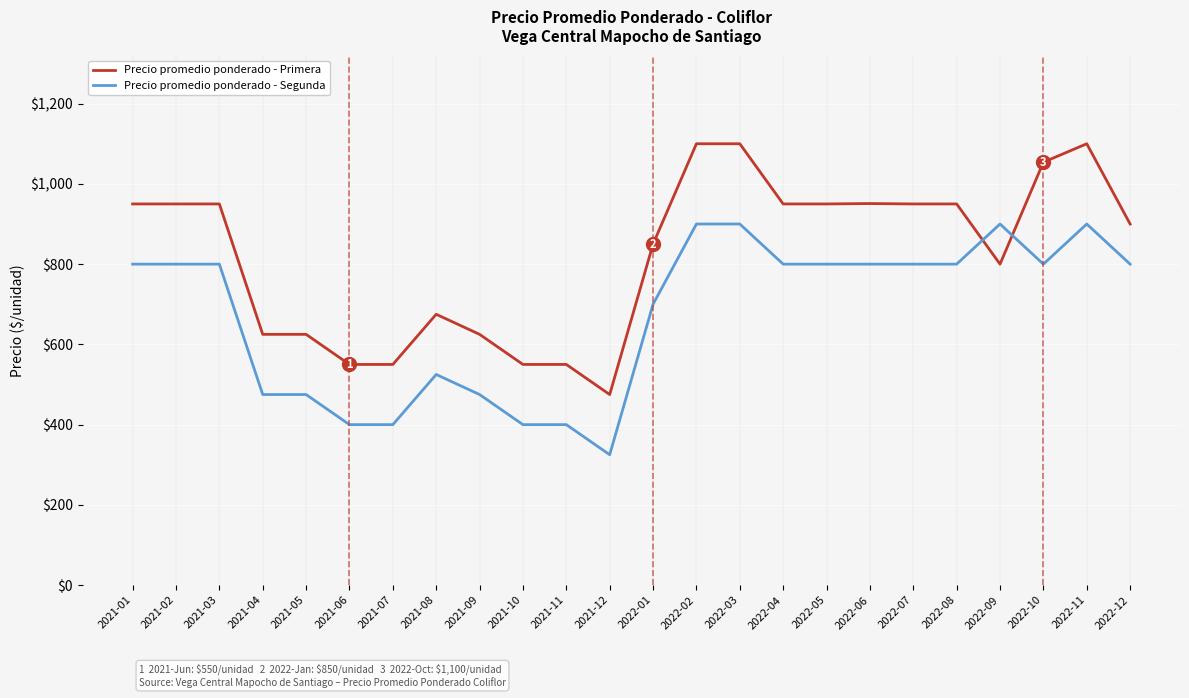

Which series has the widest spread of values?

Precio promedio ponderado - Primera